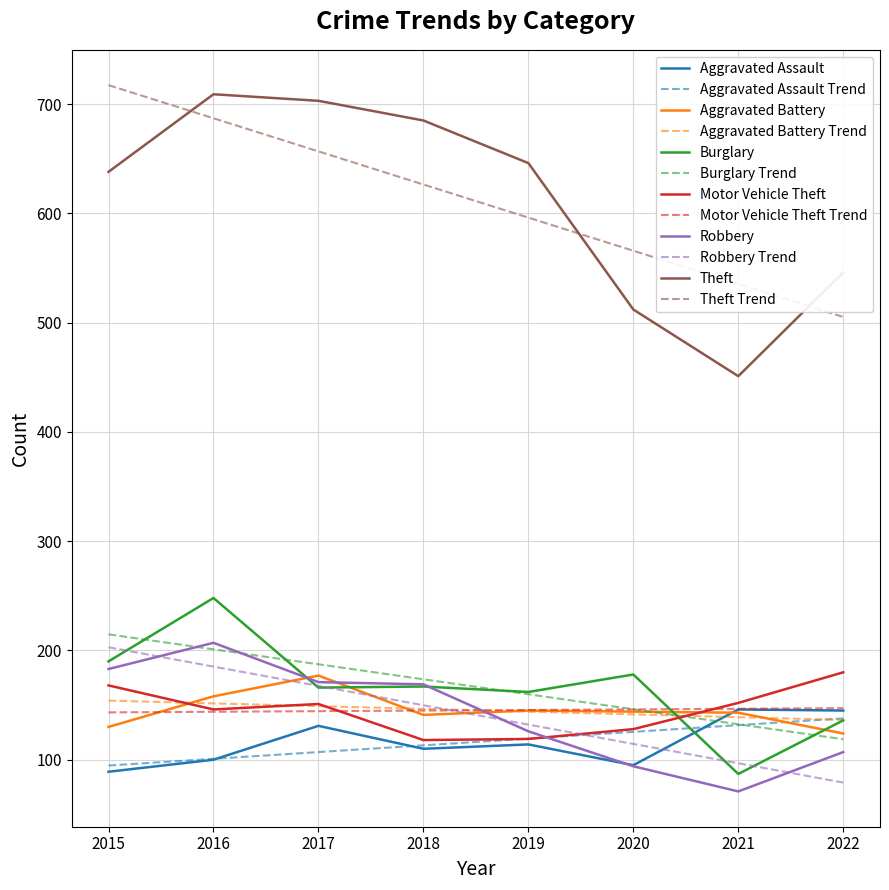

Count the number of data series in this chart.

12